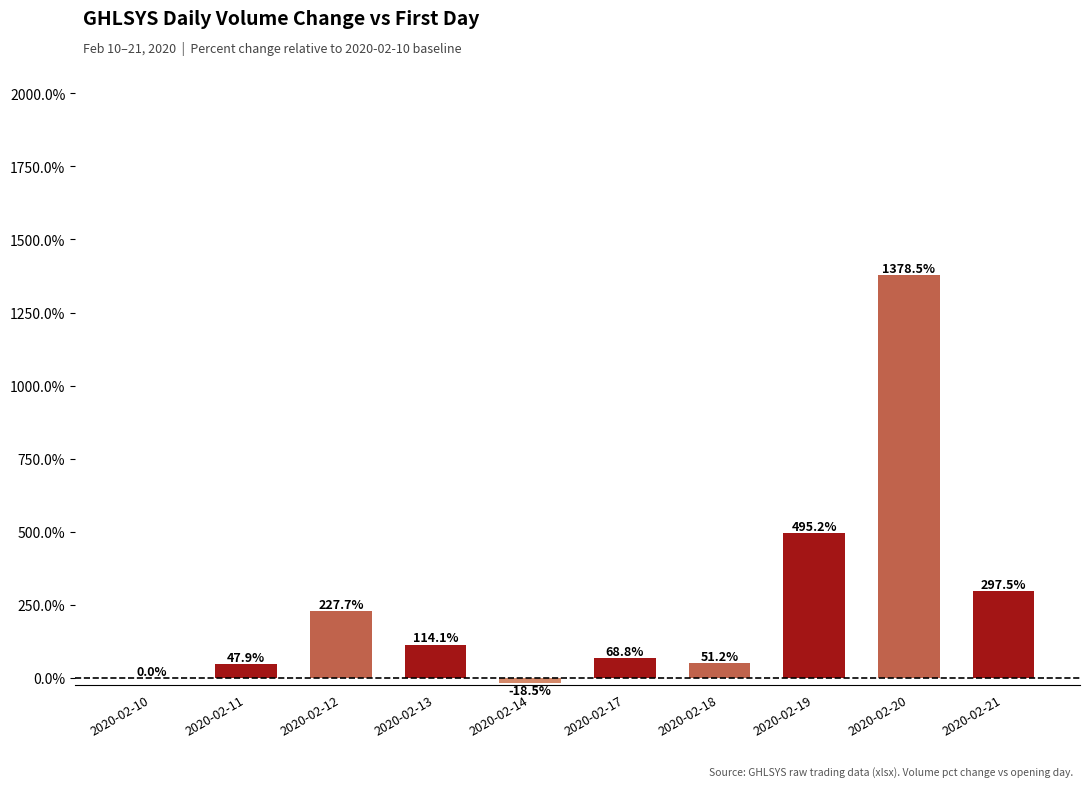

At which label does the data first exceed 114?

2020-02-12